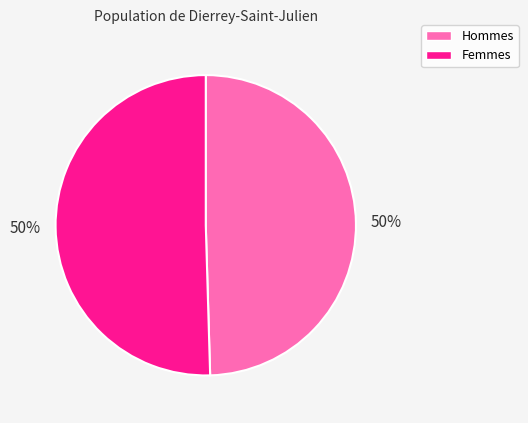

What percentage is the Femmes slice, to the nearest percent?

50%